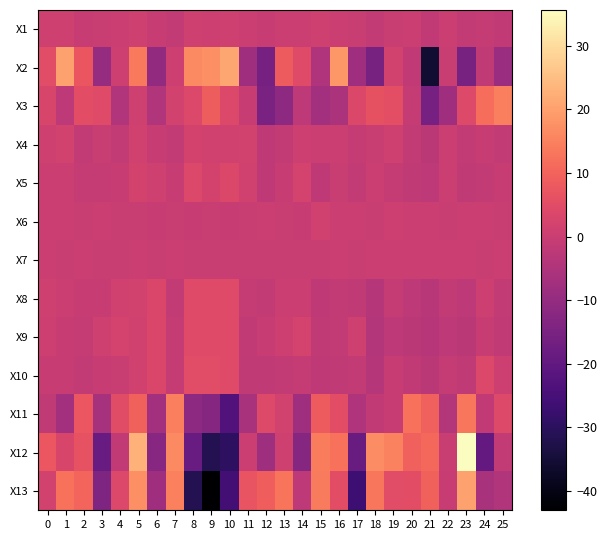

List the series in order of their peak value, highest first.

X12, X2, X13, X3, X11, X10, X8, X9, X5, X4, X6, X1, X7